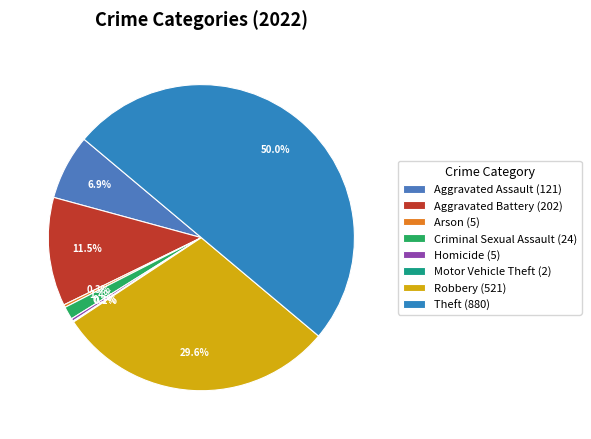

To the nearest percent, what is the difference between the Aggravated Battery and Homicide slice percentages?

11%